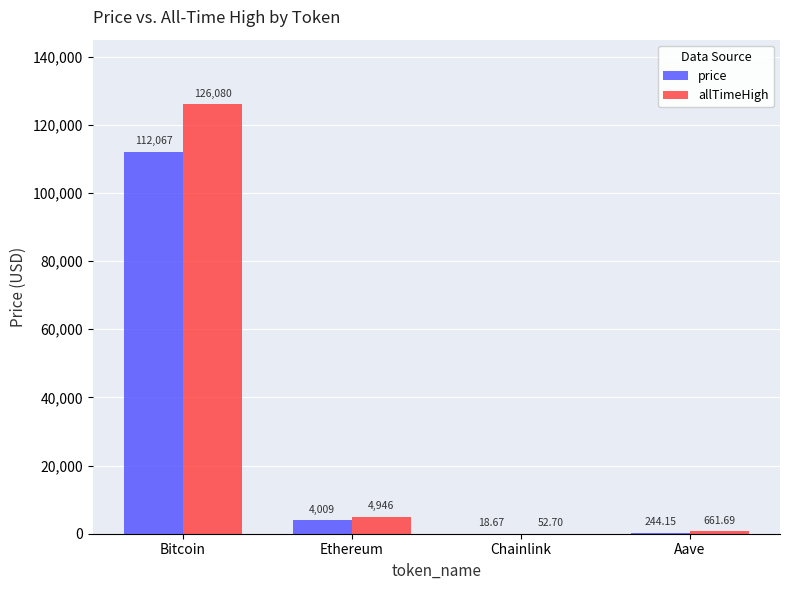

At which label does allTimeHigh reach its peak?

Bitcoin